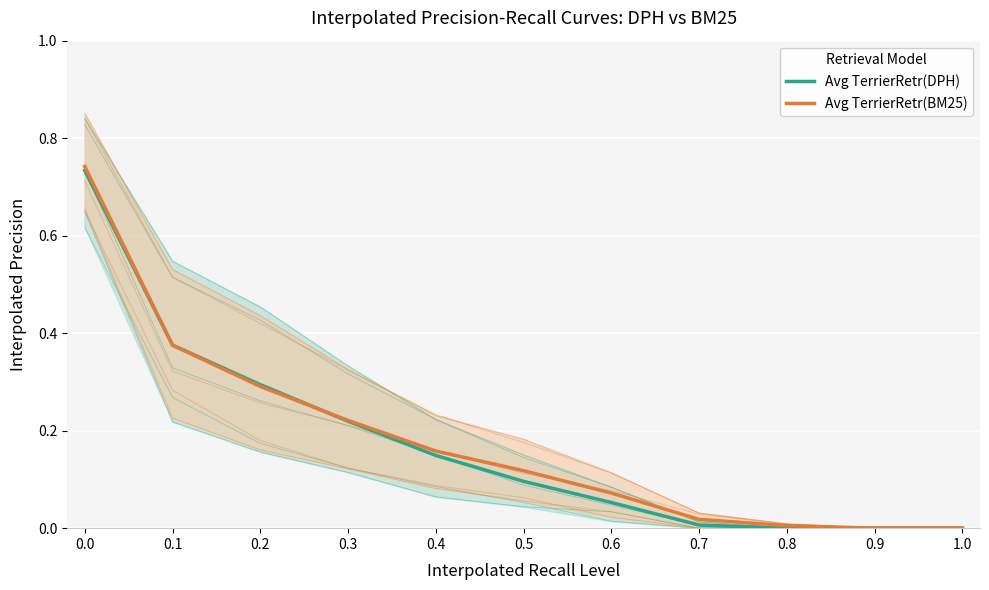

What is the maximum value shown in the chart?

0.7